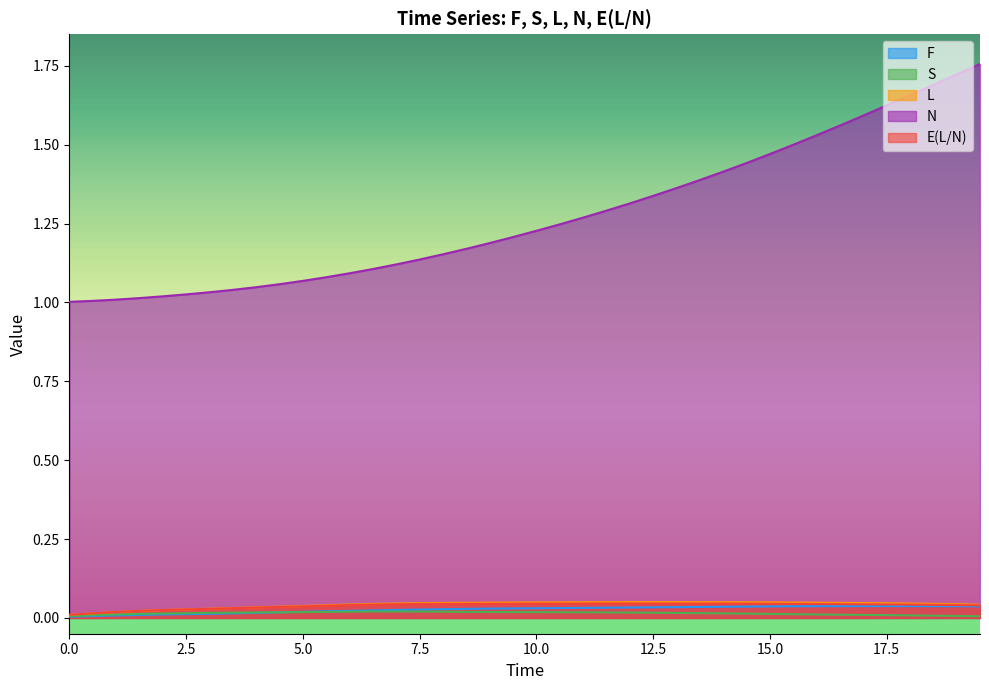

Where is S nearest to the value 0?

19.5